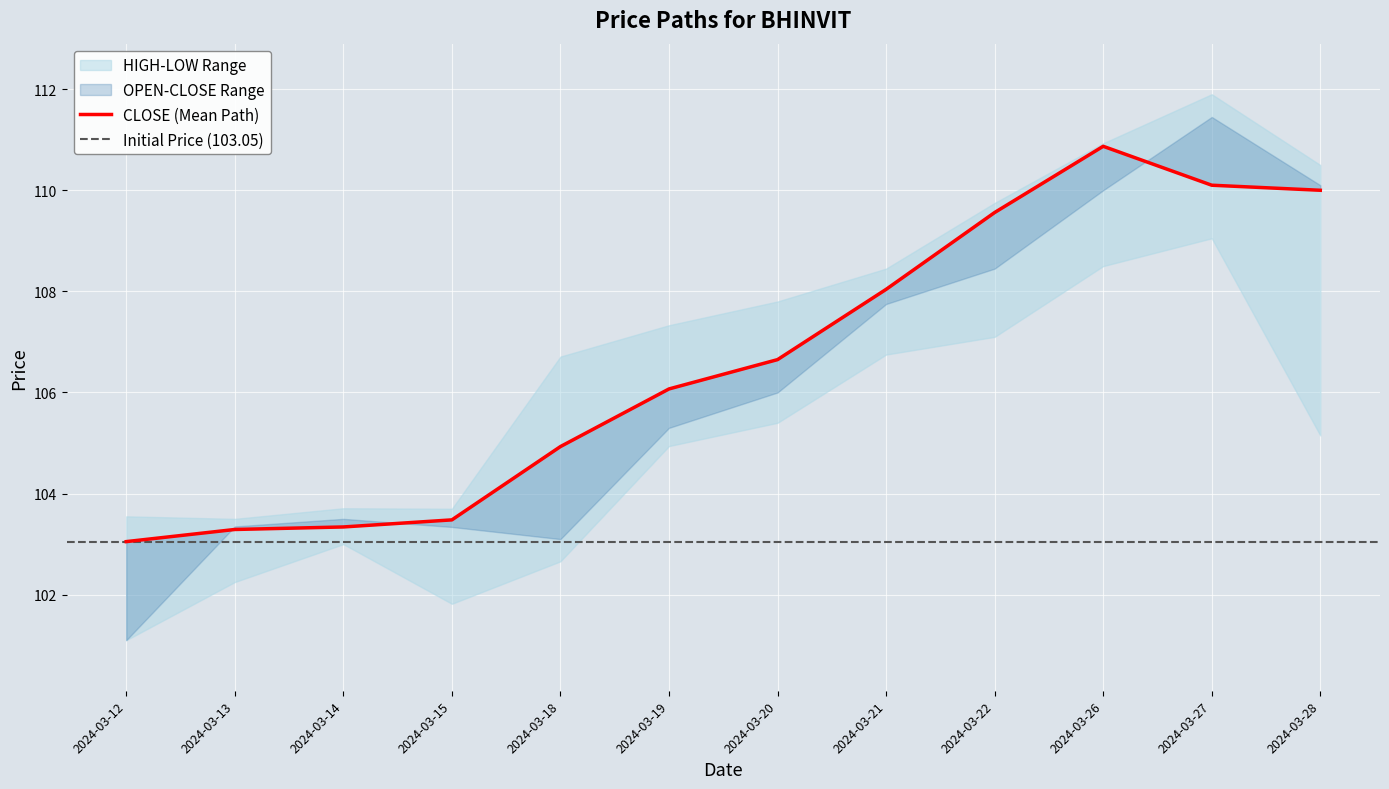

Is the value of HIGH at 2024-03-12 greater than the value of OPEN at 2024-03-28?

No